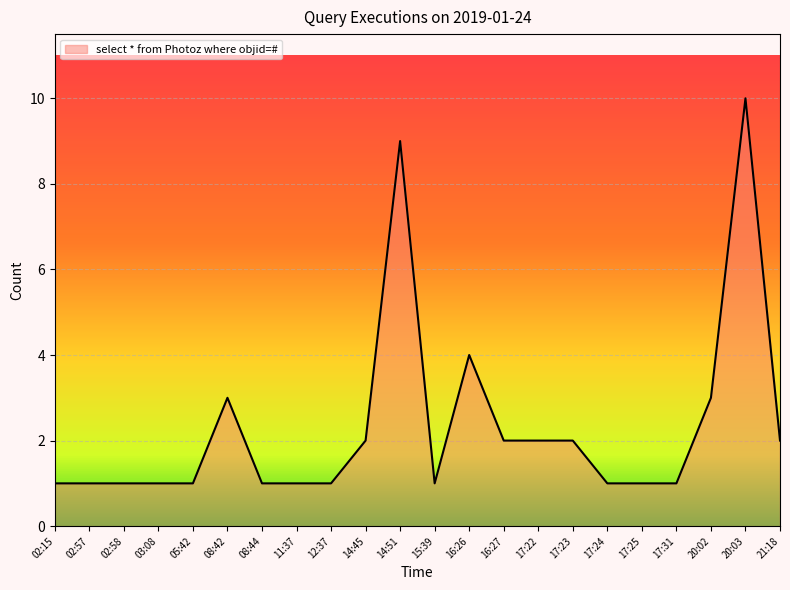

True or false: the data shows 1 at 02:57.

True